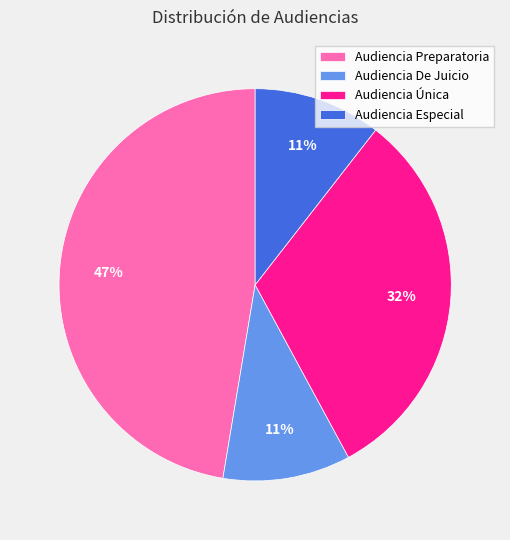

What is the largest slice in the pie chart?

Audiencia Preparatoria